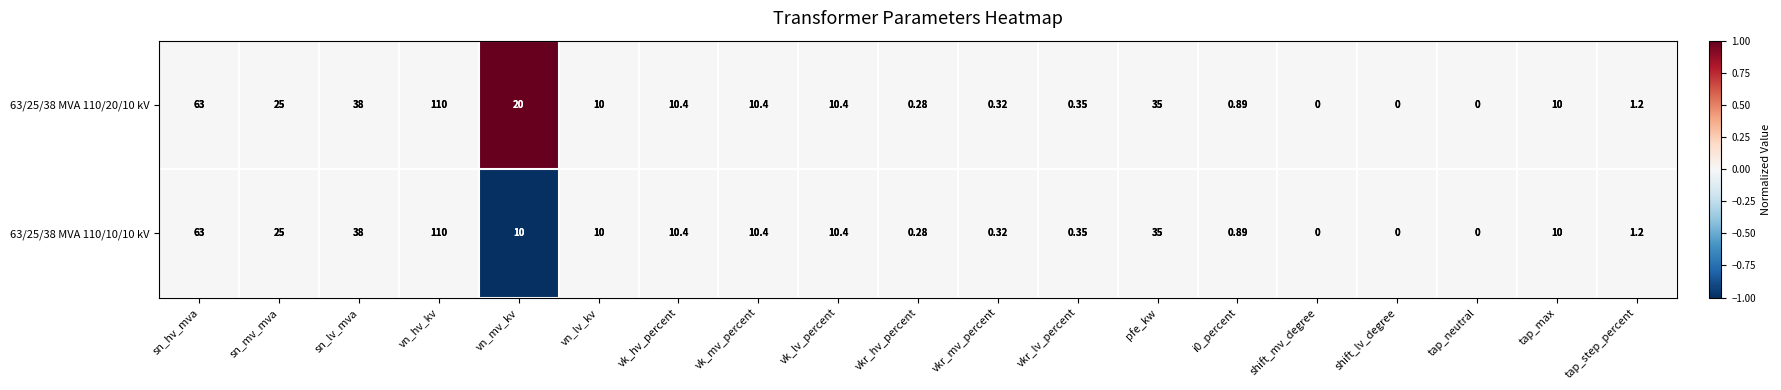

How many series are shown in this chart?

2